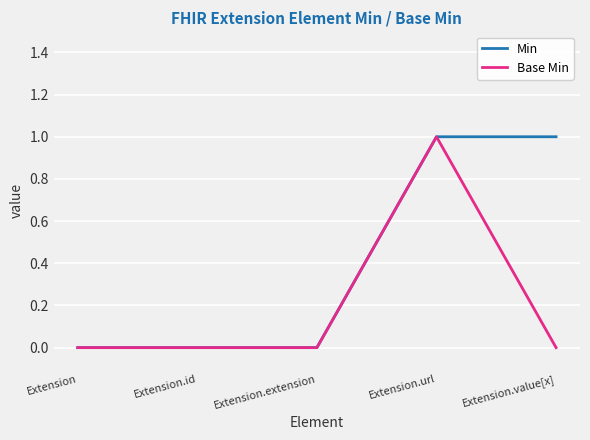

The value of Min at Extension.id is 0. True or false?

True